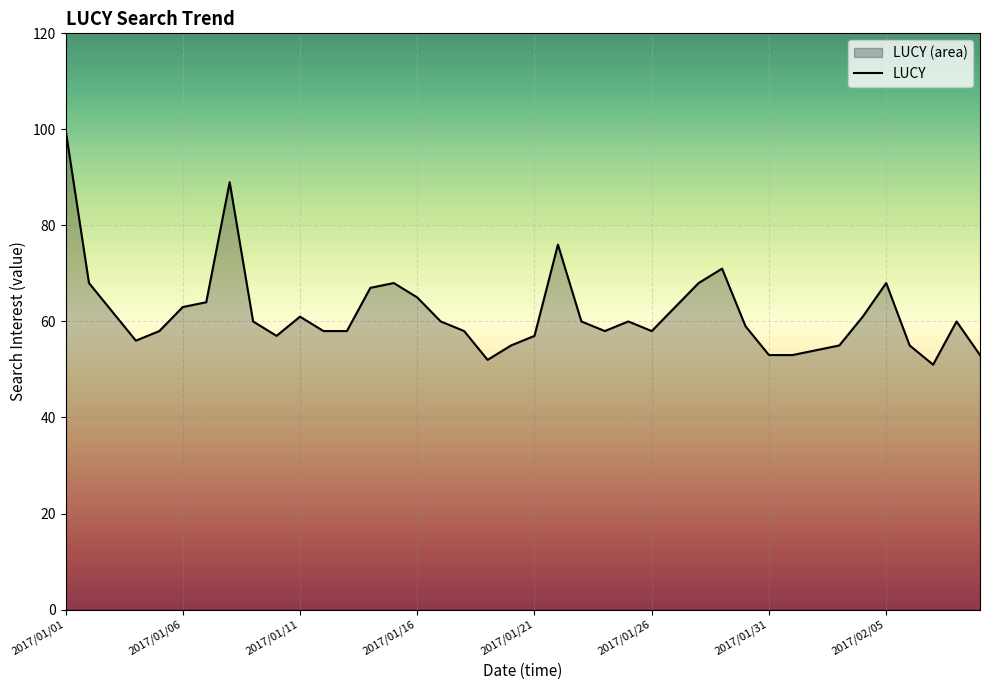

What is the sum of all values?

2472